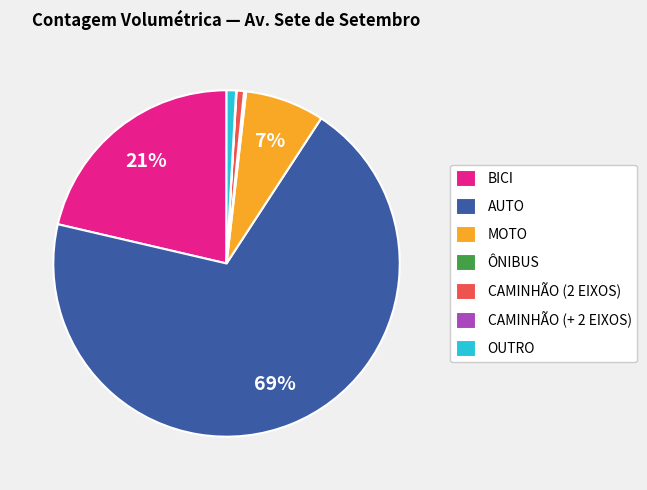

Which has a higher value, AUTO or BICI?

AUTO